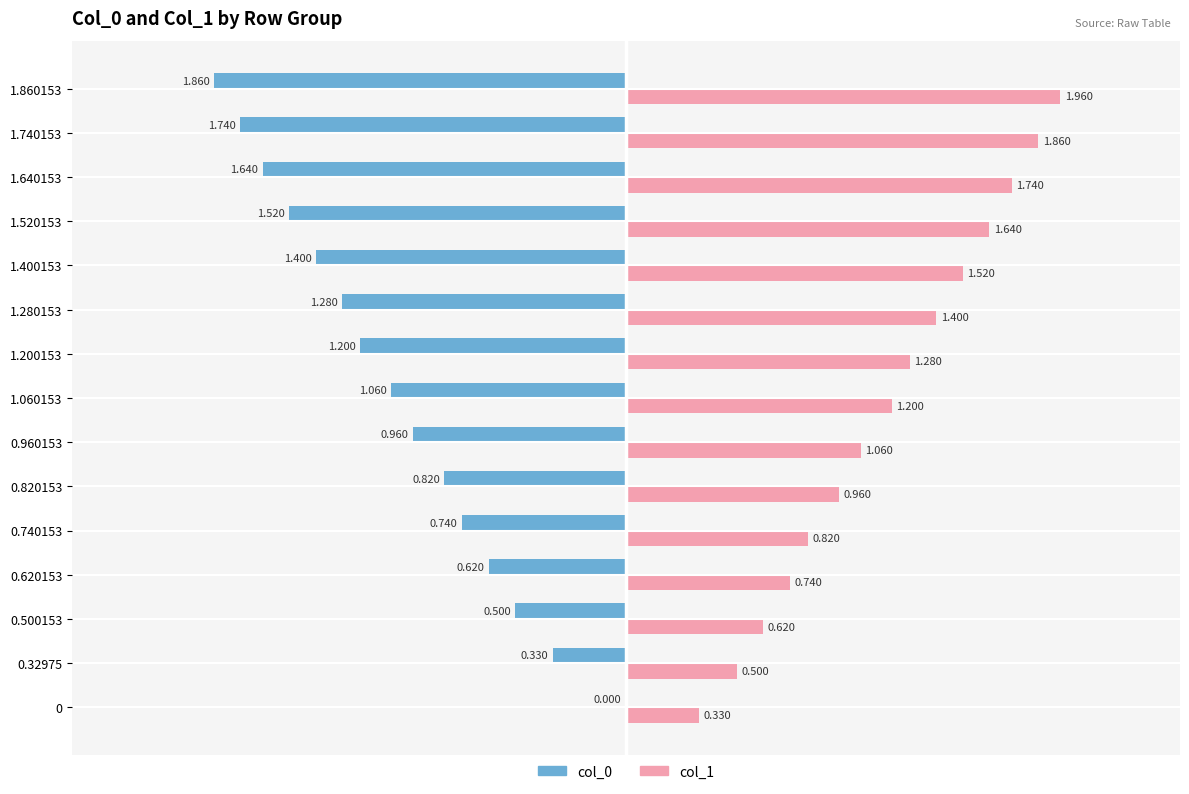

Rank the categories by col_1 value from lowest to highest.

0, 1, 2, 3, 4, 5, 6, 7, 8, 9, 10, 11, 12, 13, 14